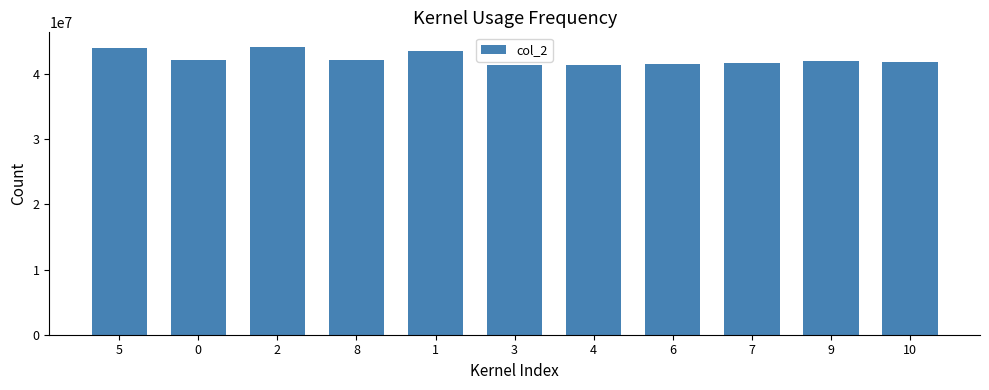

At which label does the data first exceed 42050500?

5